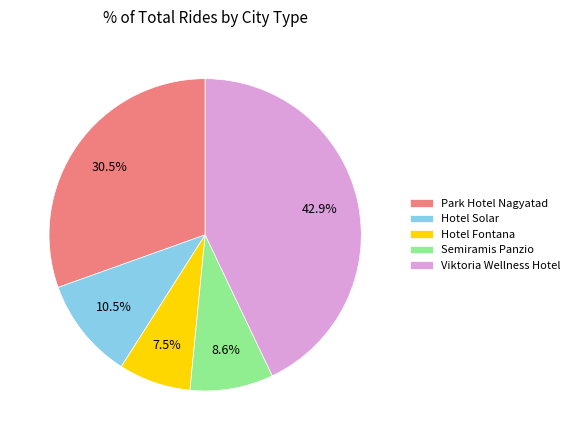

Which category has the biggest portion of the pie?

Viktoria Wellness Hotel